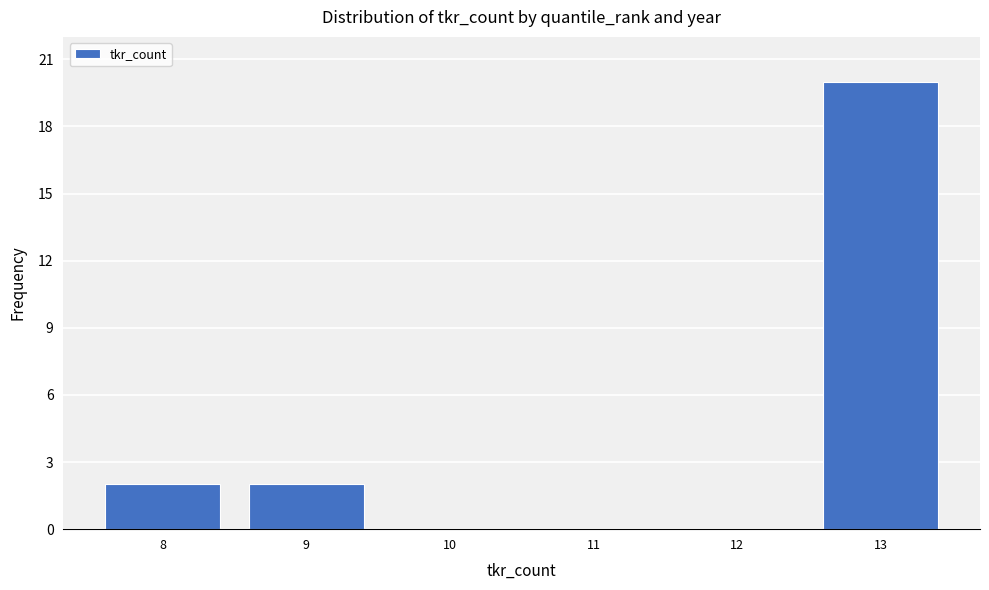

Reading left to right, transcribe this chart: for each bar, give the range it covers on the x-axis and its height. The values are not printed on the chart, so give them approximately, as read against the axis.

7.5 to 8.5: 2
8.5 to 9.5: 2
9.5 to 10.5: 0
10.5 to 11.5: 0
11.5 to 12.5: 0
12.5 to 13.5: 20